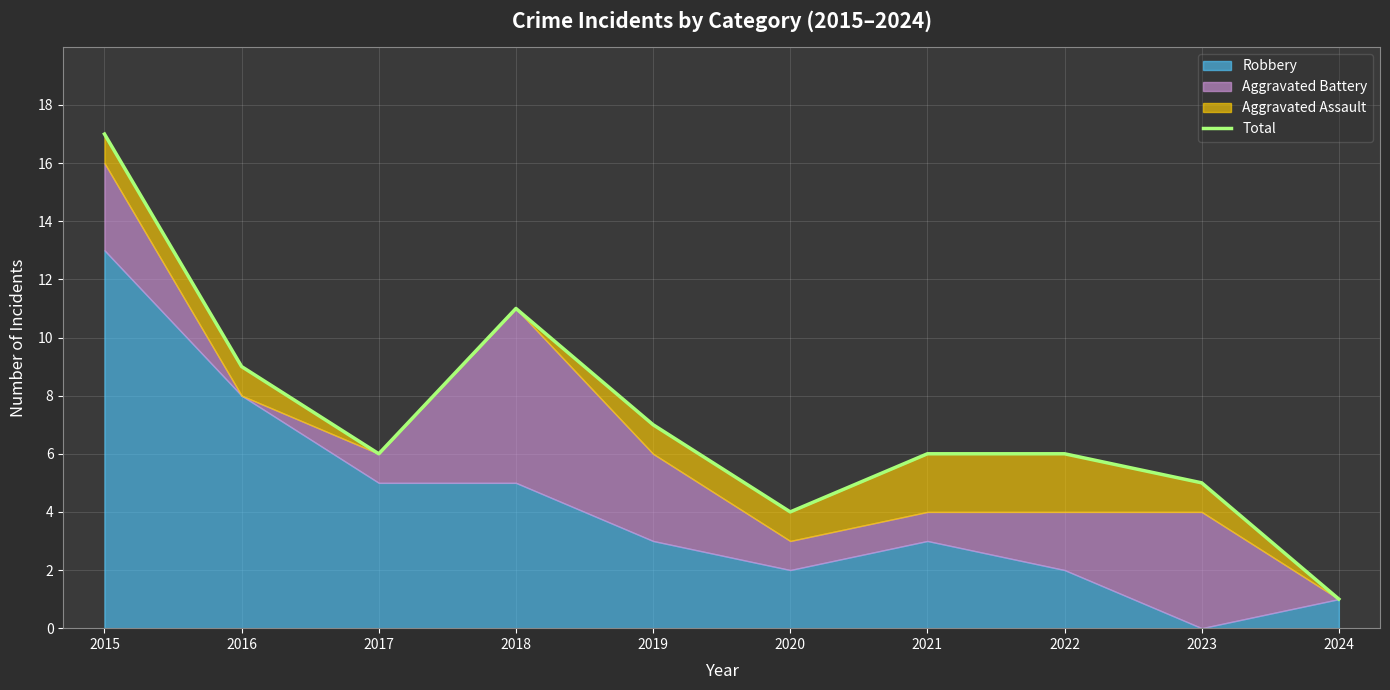

What is the value of the 1st point from the left?

17